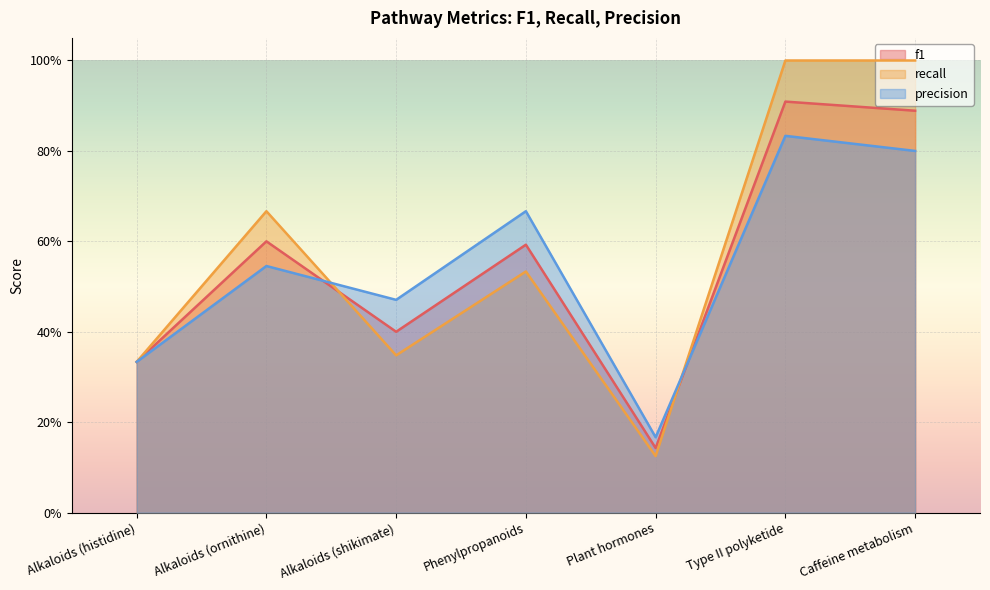

How many lines are shown in the chart?

3